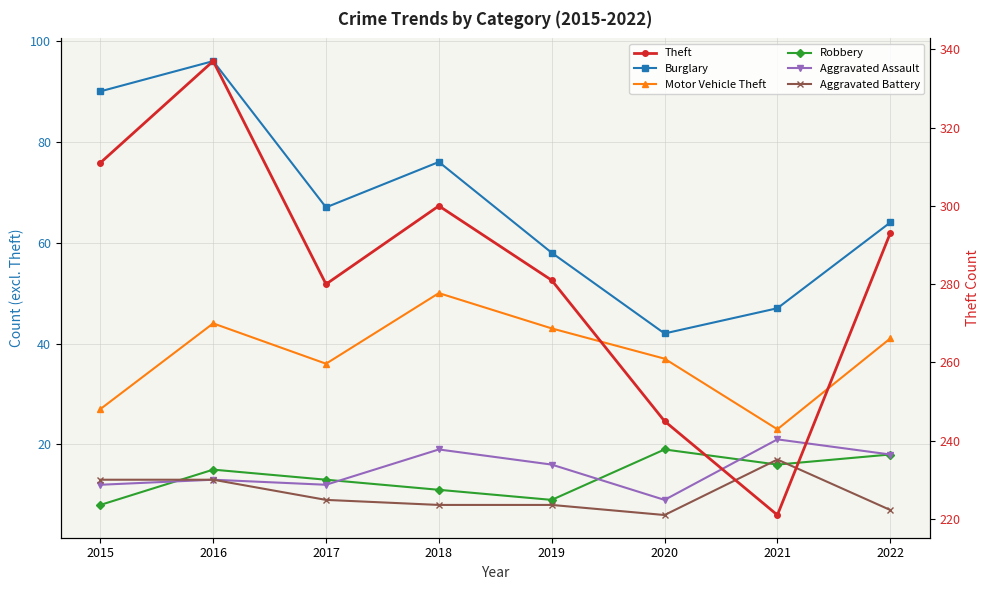

How many lines are shown in the chart?

6